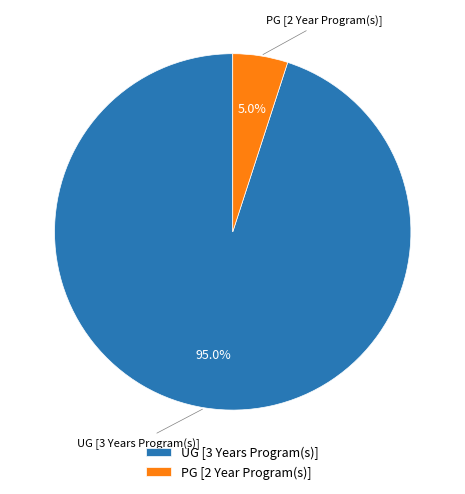

The PG [2 Year Program(s)] slice represents 14% of the pie. True or false?

False